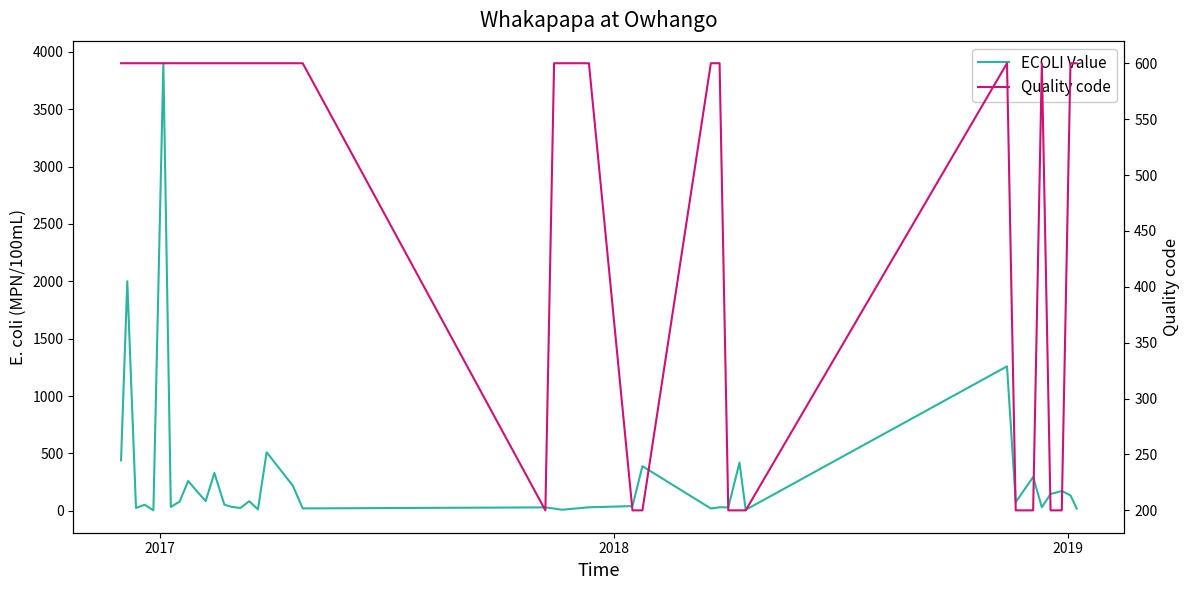

Is it true that Quality code equals 863 at 32?

False